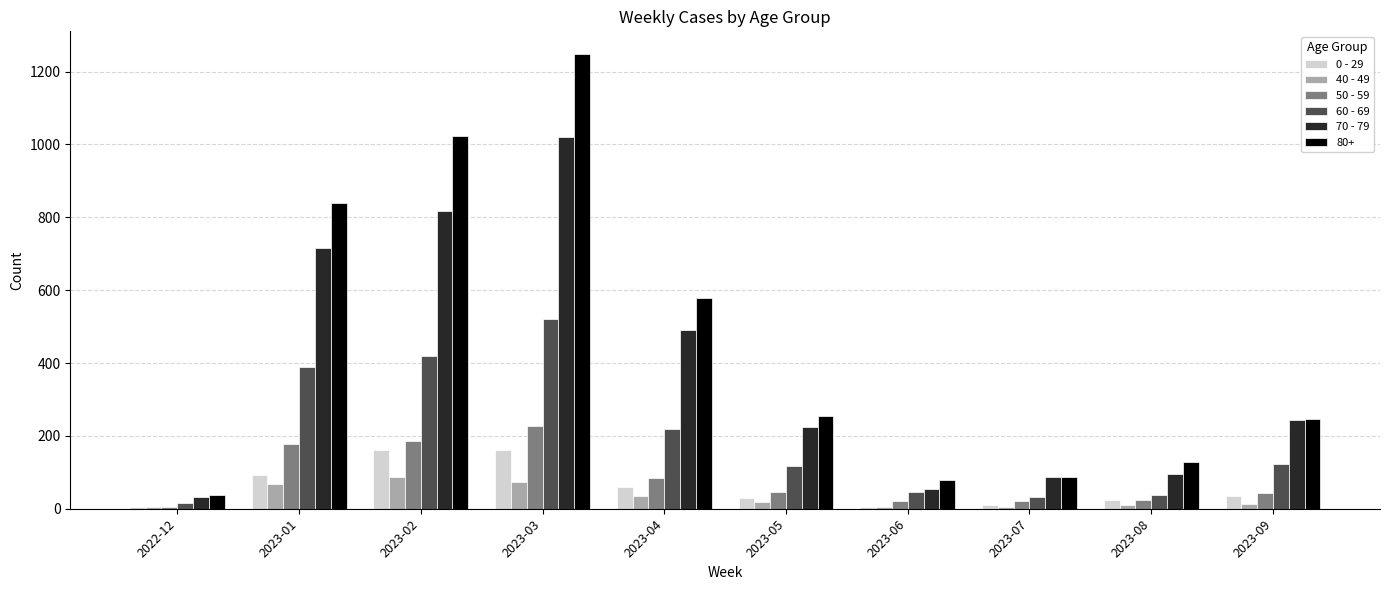

Rank the series by their maximum value, from highest to lowest.

80+, 70 - 79, 60 - 69, 50 - 59, 0 - 29, 40 - 49